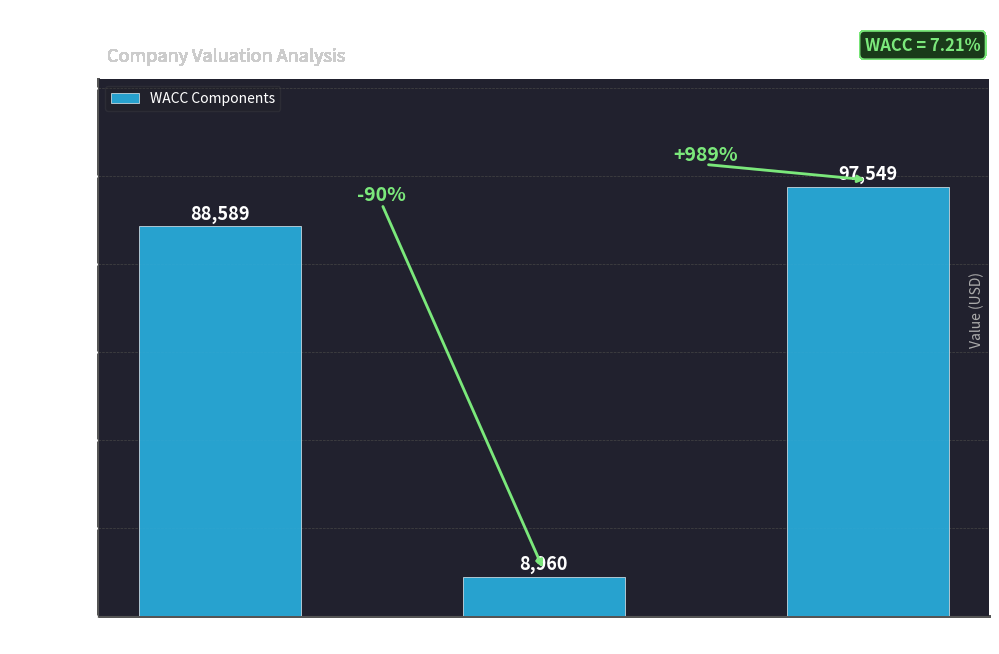

Approximately how many times larger is the value at Debt compared to Total?

0.1